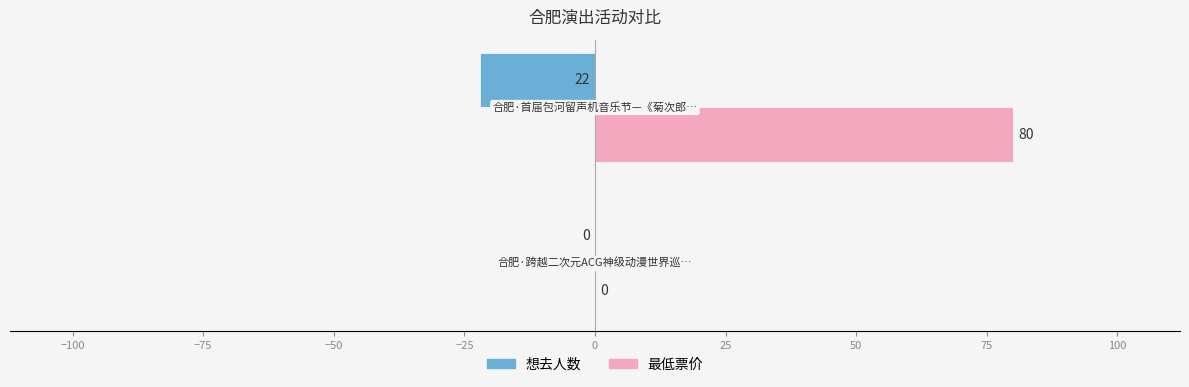

Which series has the largest total across all categories?

最低票价